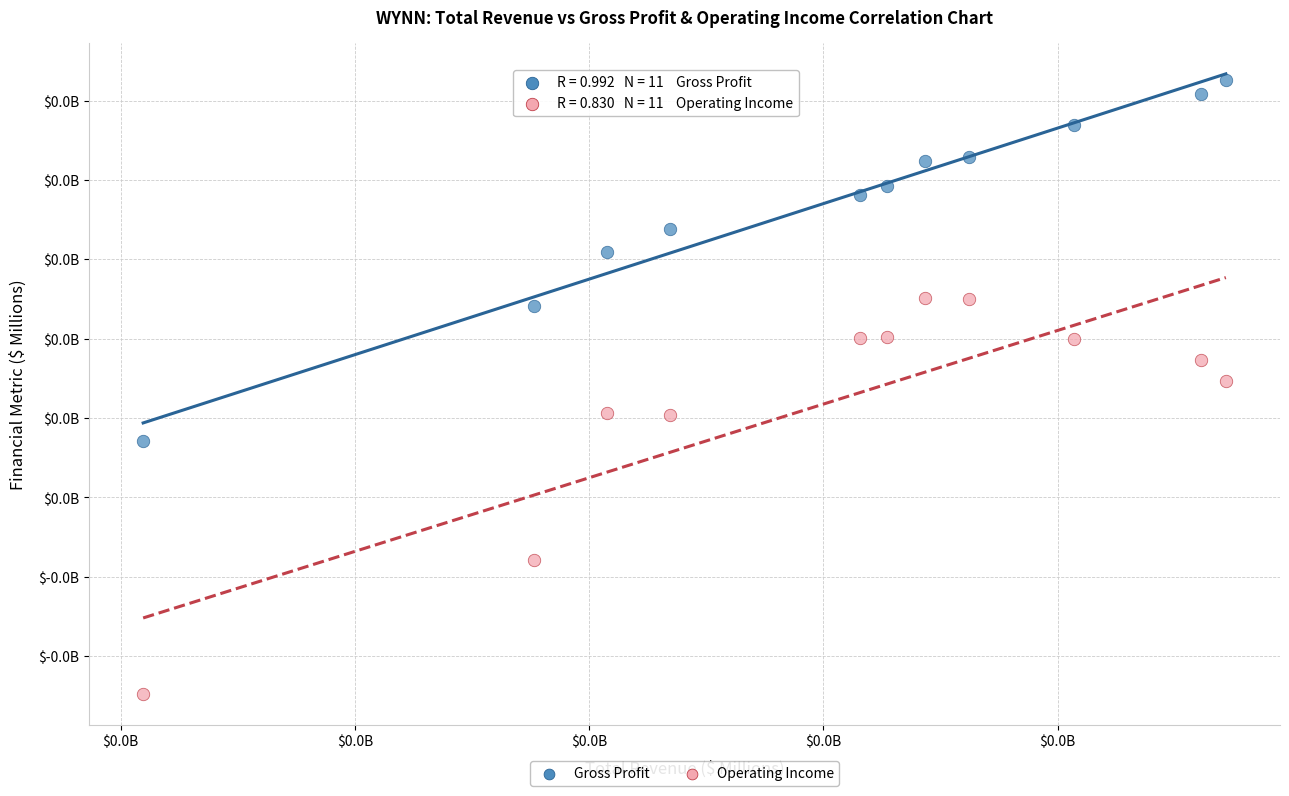

What are all the series names shown in the legend?

Gross Profit, Operating Income